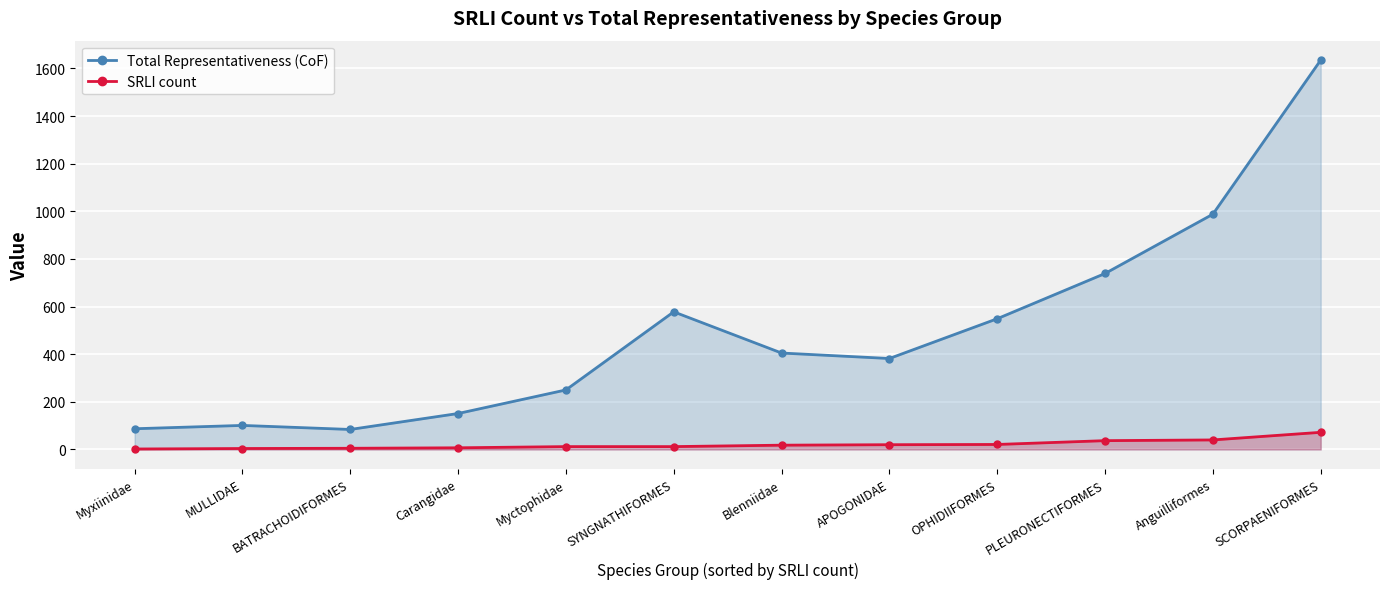

Is it true that Total Representativeness (CoF) equals 405 at Blenniidae?

True